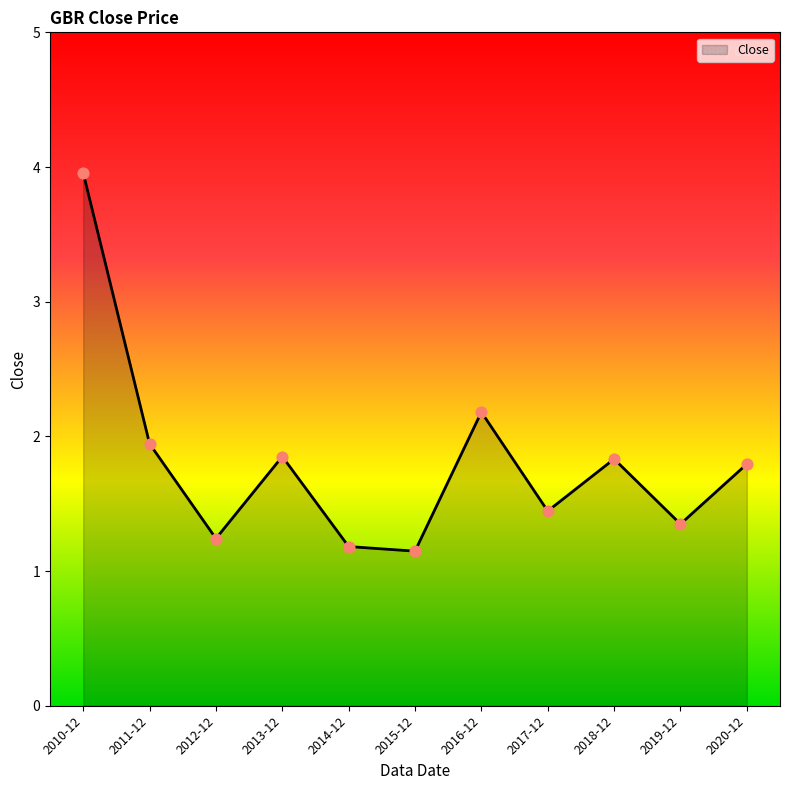

What is the change in value from 2013-12 to 2014-12?

-0.7